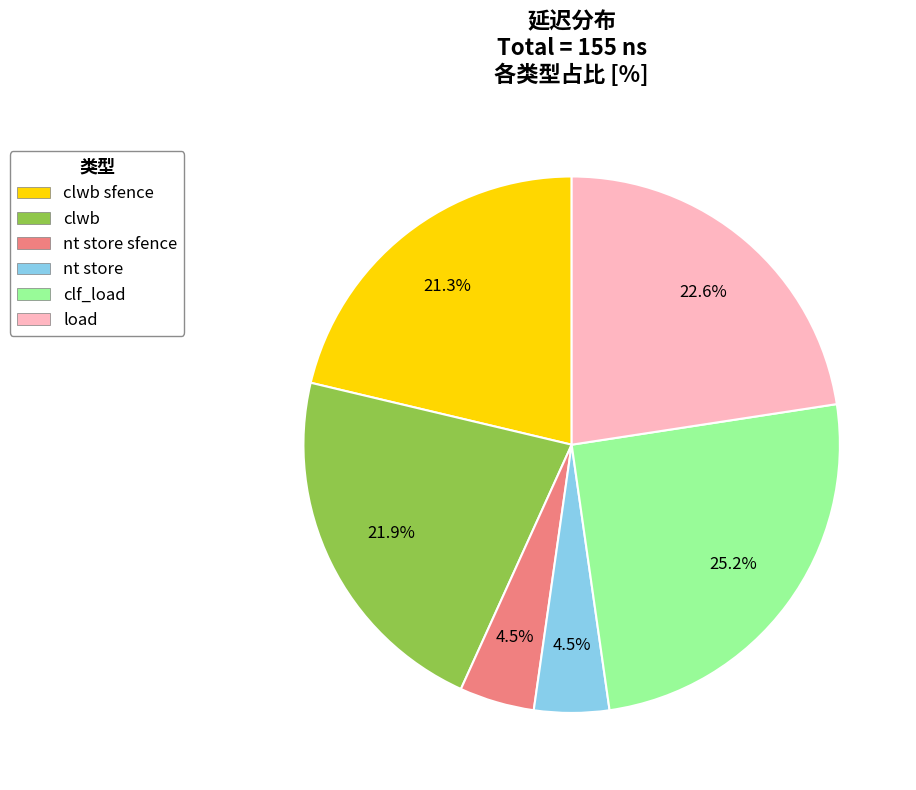

Is there any slice that represents more than half of the pie?

No